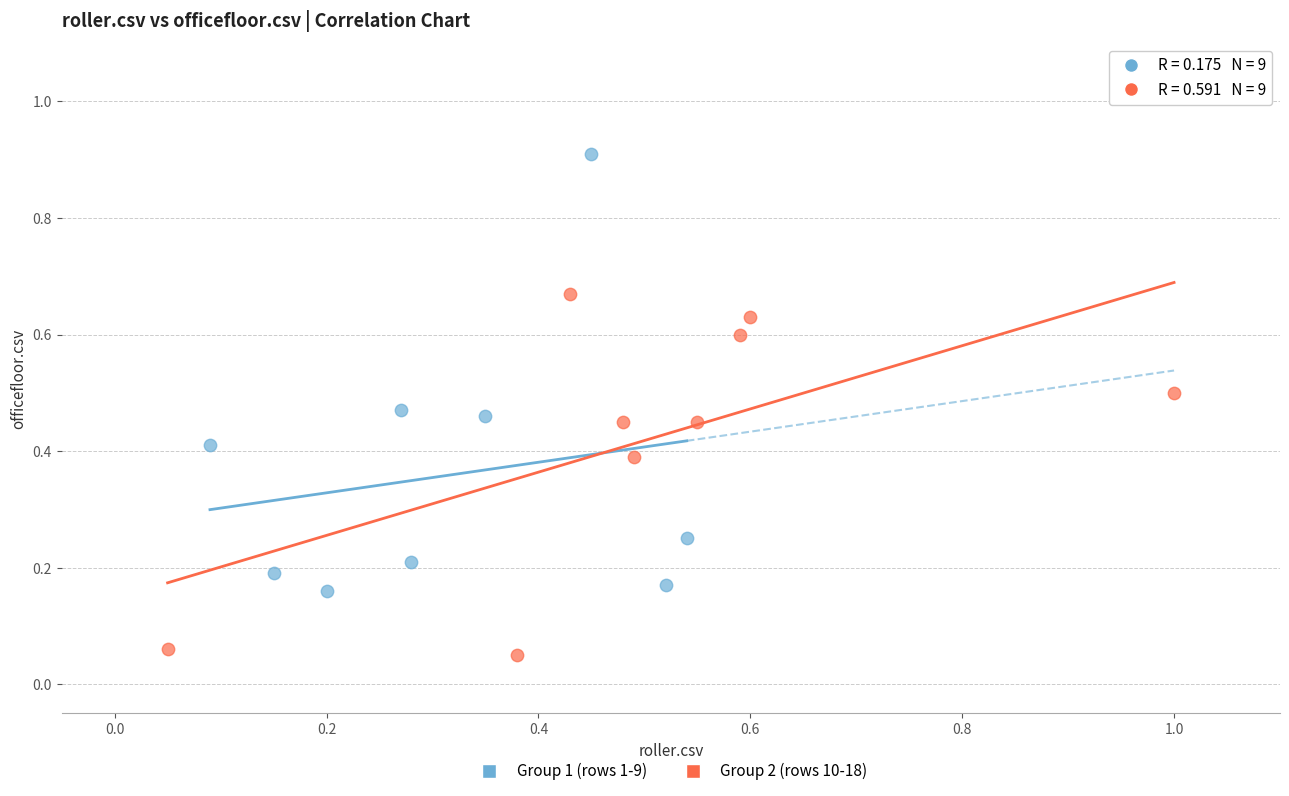

Which series contains the highest Y value?

Group 1 (rows 1-9)